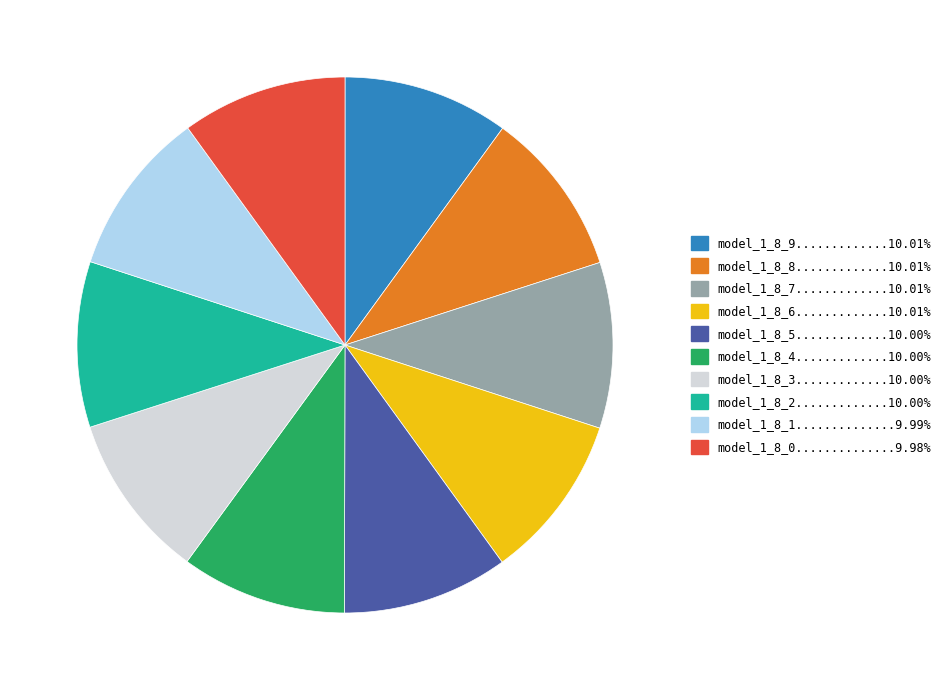

Does any single category account for the majority?

No